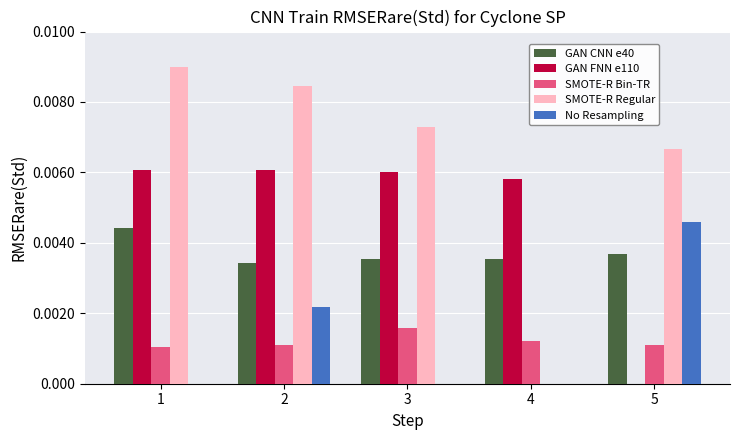

The value of SMOTE-R Regular at 3 is 0.0. True or false?

True